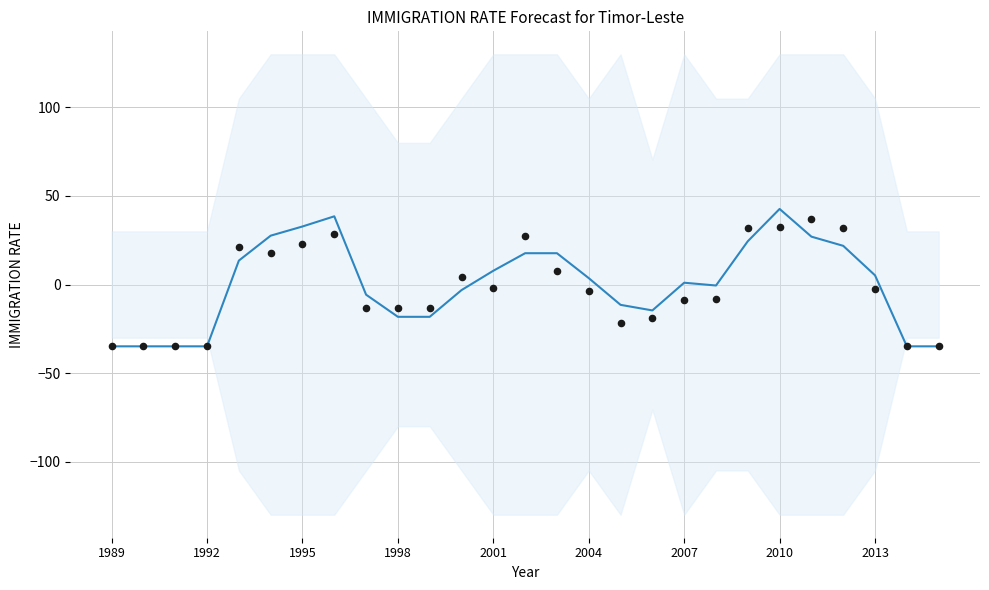

Which series contains the highest Y value?

Forecast